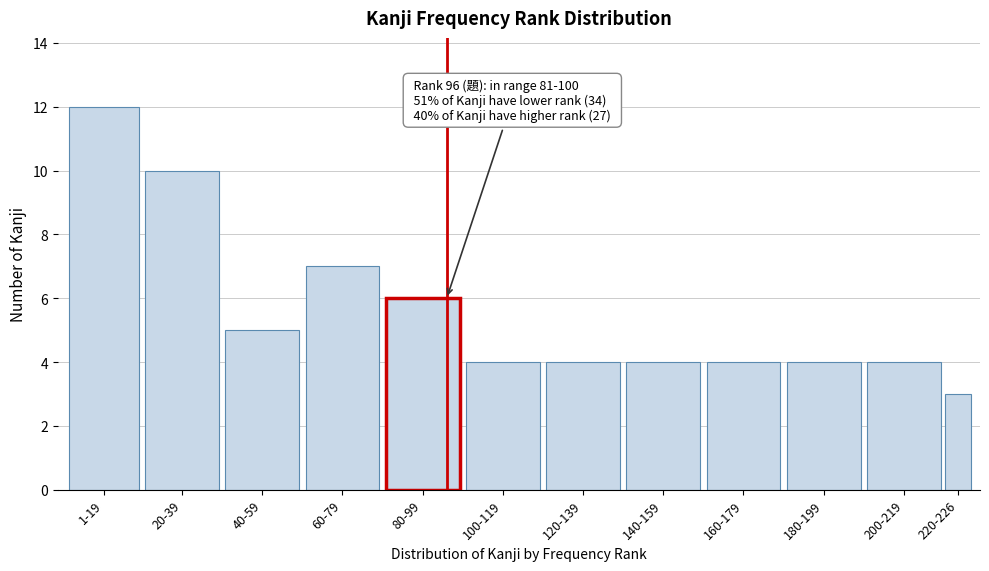

Reading left to right, list all the values displayed in this chart.

1-19=12	20-39=10	40-59=5	60-79=7	80-99=6	100-119=4	120-139=4	140-159=4	160-179=4	180-199=4	200-219=4	220-226=3